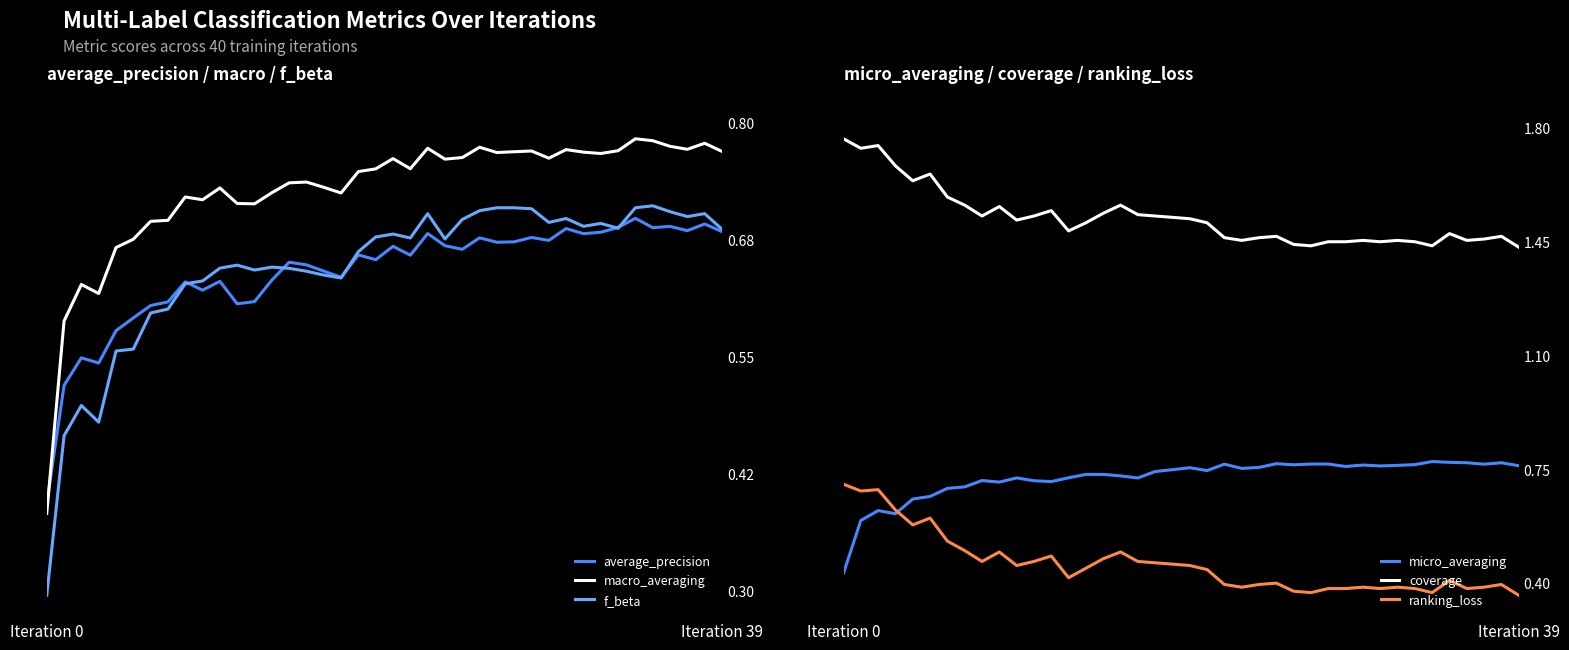

What position from the right is 29?

11